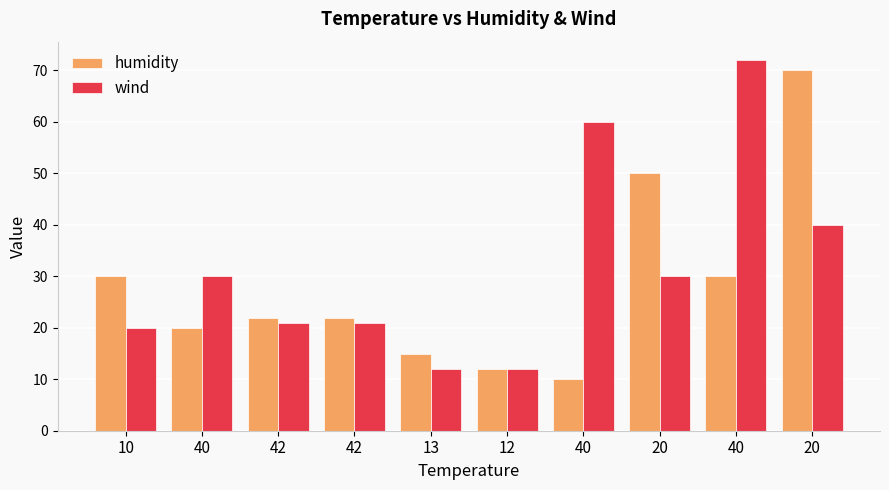

Is the value of wind at 40 greater than the value of humidity at 42?

Yes